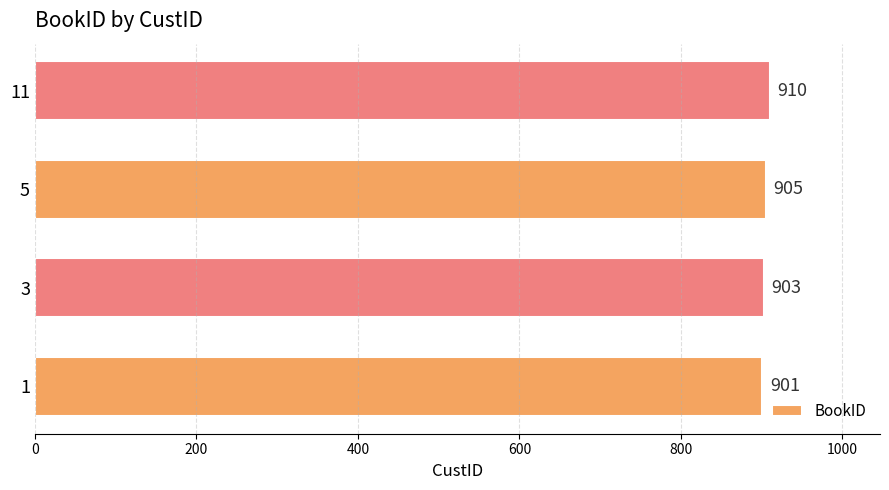

List the labels in order of value, largest first.

11, 5, 3, 1